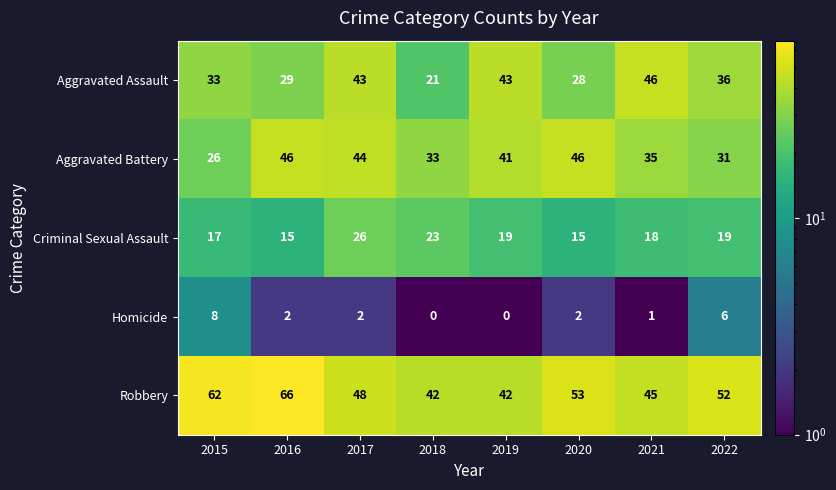

Which label corresponds to the largest value in the chart?

2016